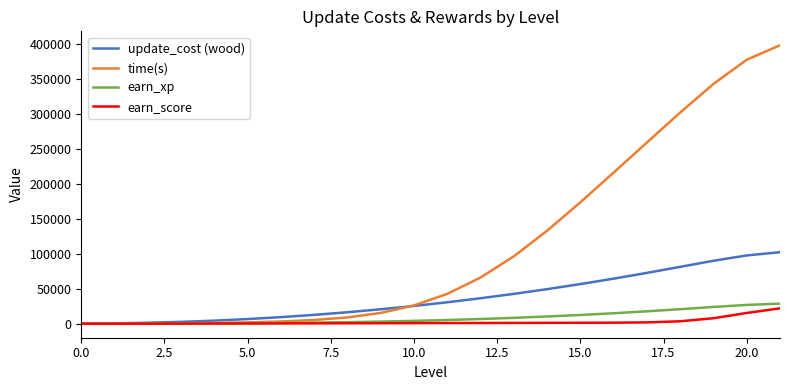

What is the smallest value displayed?

43.7